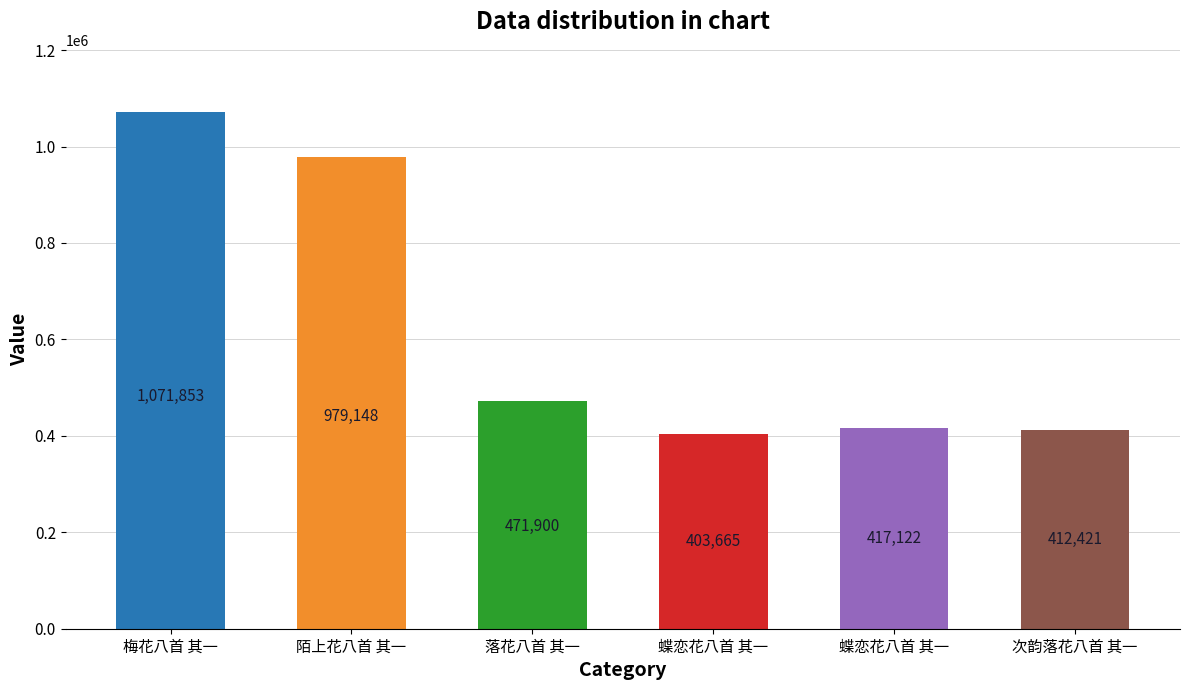

Does the chart contain any negative values?

No